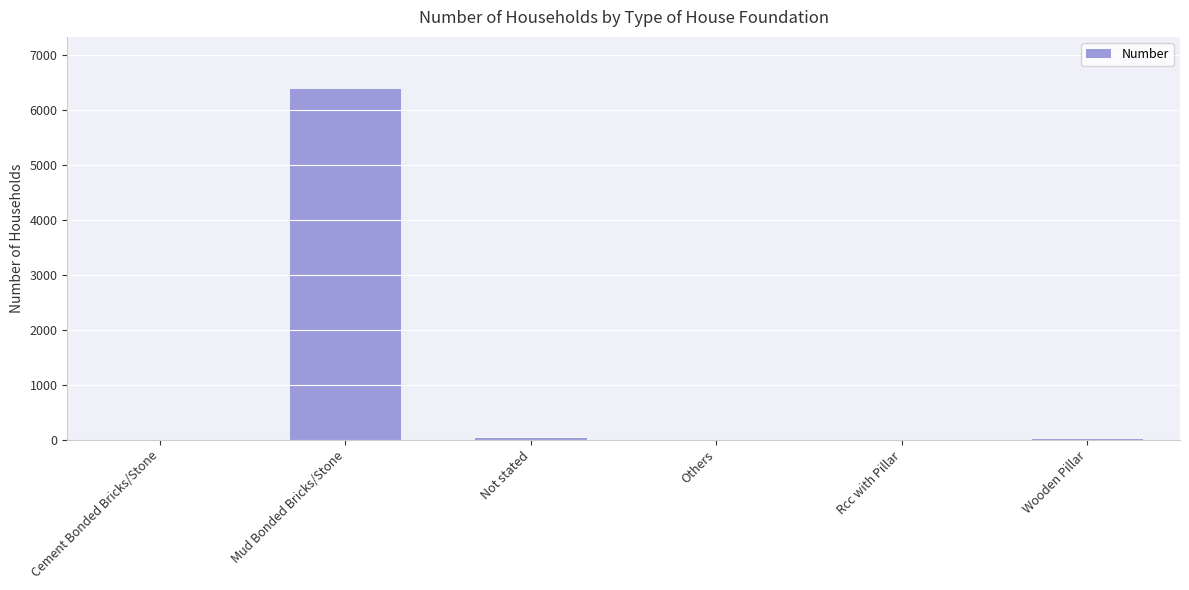

The chart shows a value of 0 at Rcc with Pillar. True or false?

True